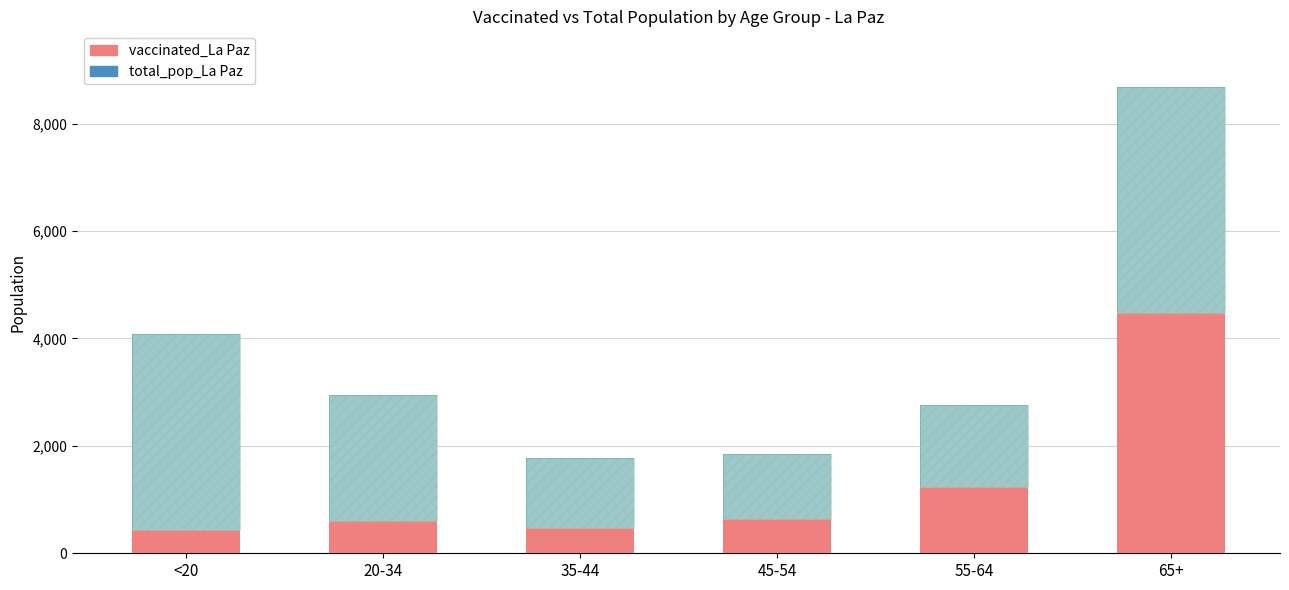

The total_pop_La Paz series shows 1226 at 45-54. True or false?

True